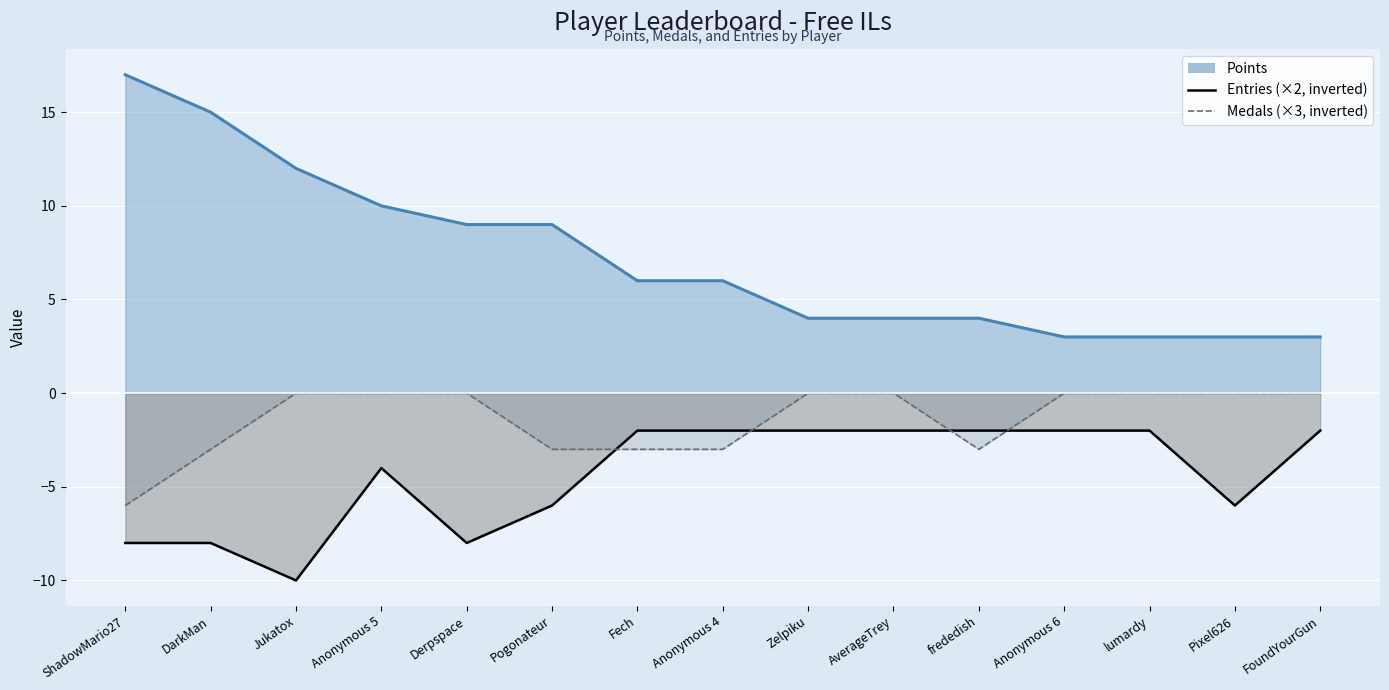

At which label is Entries closest to -6?

Pogonateur